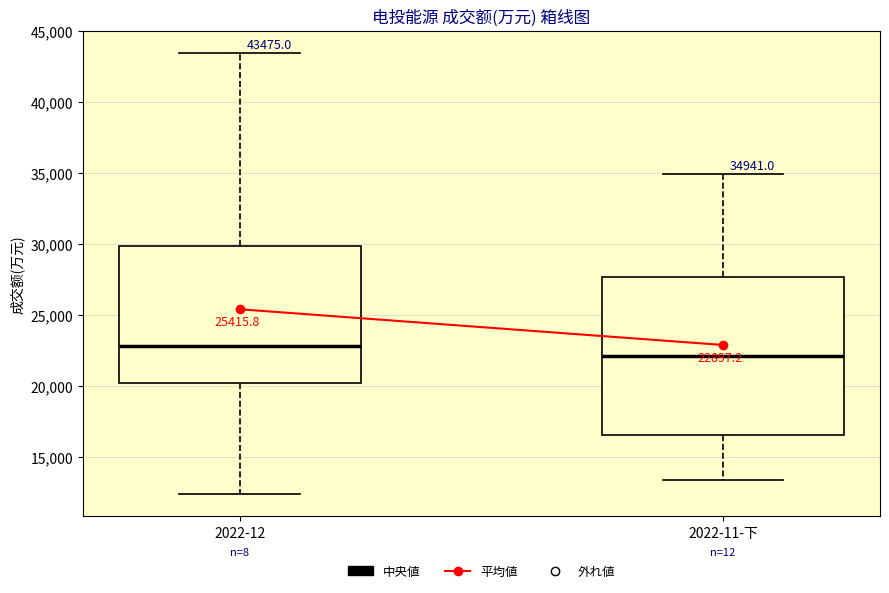

Comparing the boxes themselves (not the whiskers), which one is the tallest?

2022-11-下